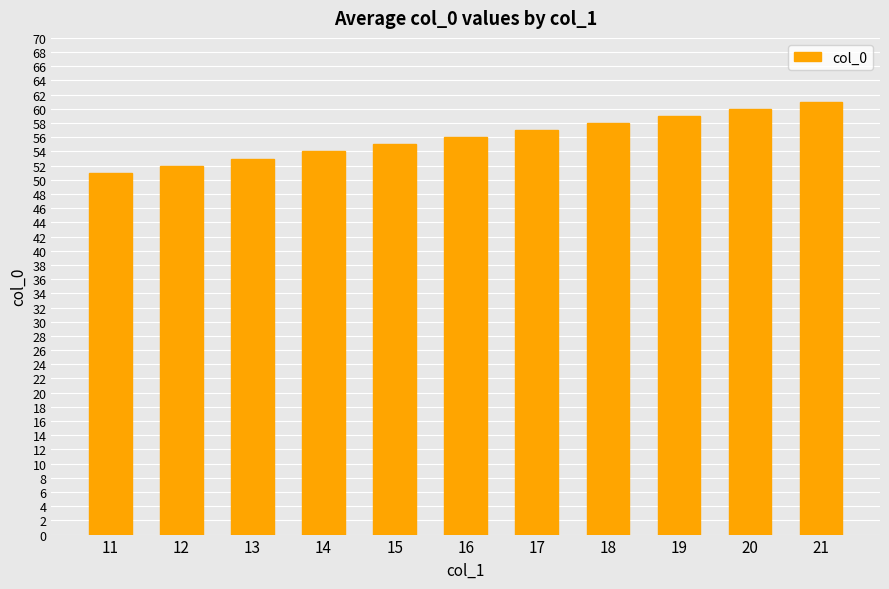

Rank the categories by value from lowest to highest.

11, 12, 13, 14, 15, 16, 17, 18, 19, 20, 21